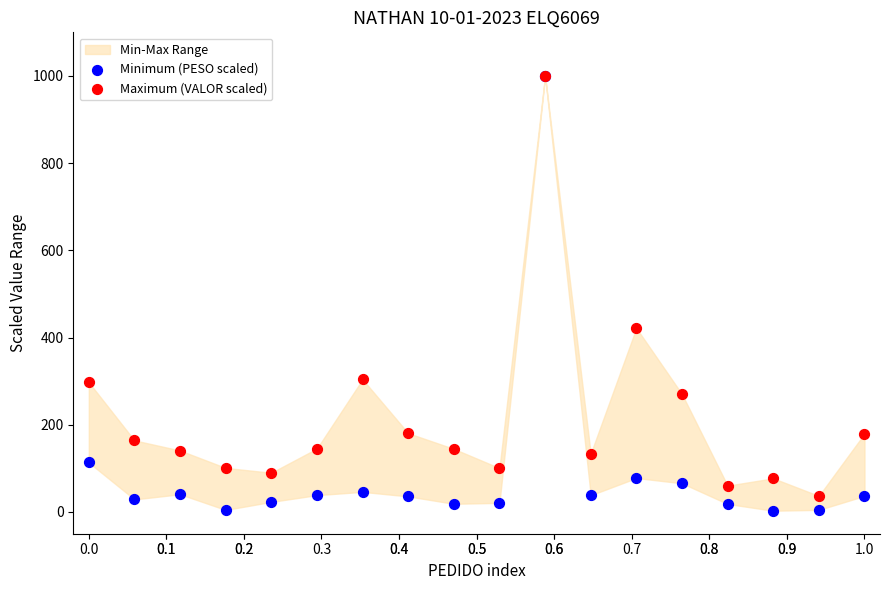

Which series has the largest Y range (max minus min)?

Minimum (PESO scaled)